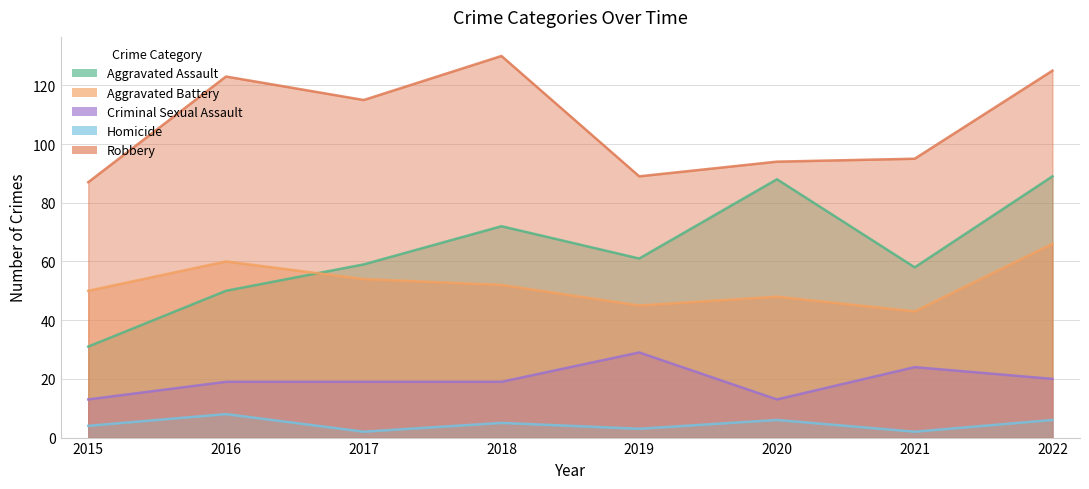

Which series changed the most between 2020 and 2022?

Robbery